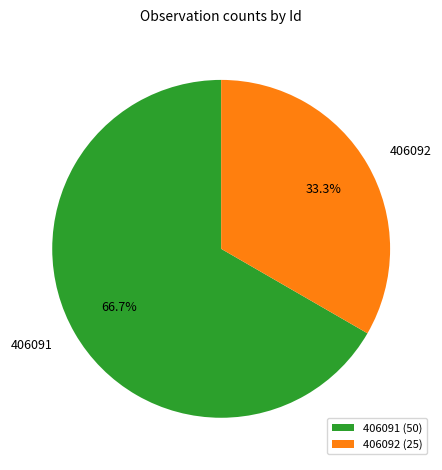

To the nearest percent, what percentage of the pie is 406092?

33%